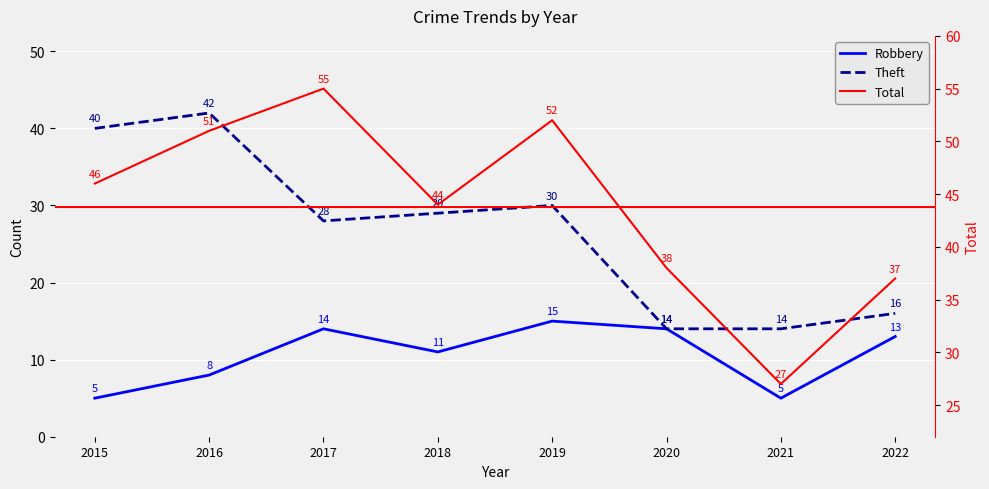

Count the number of data series in this chart.

3